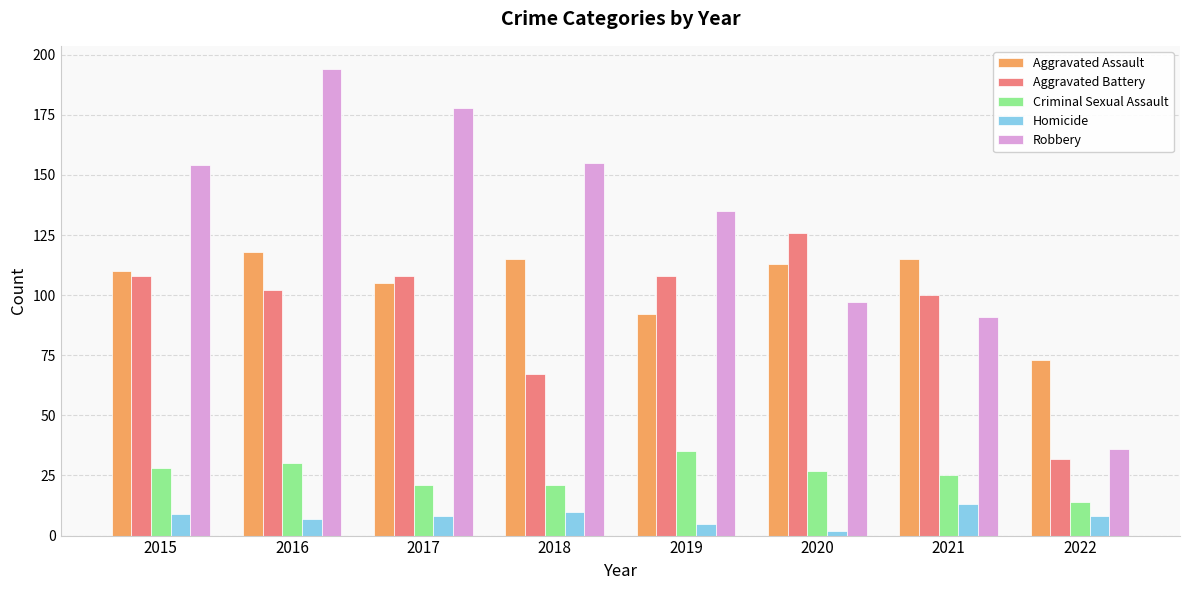

How many groups of bars are there?

8